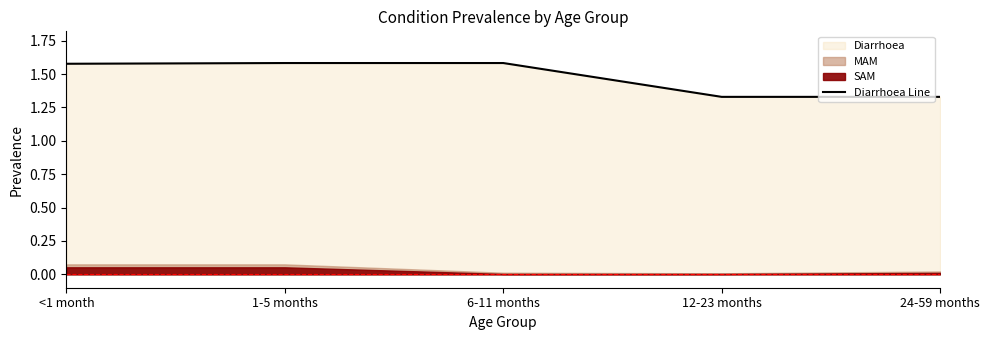

What is the ratio of the value at 6-11 months to the value at 1-5 months?

1.0